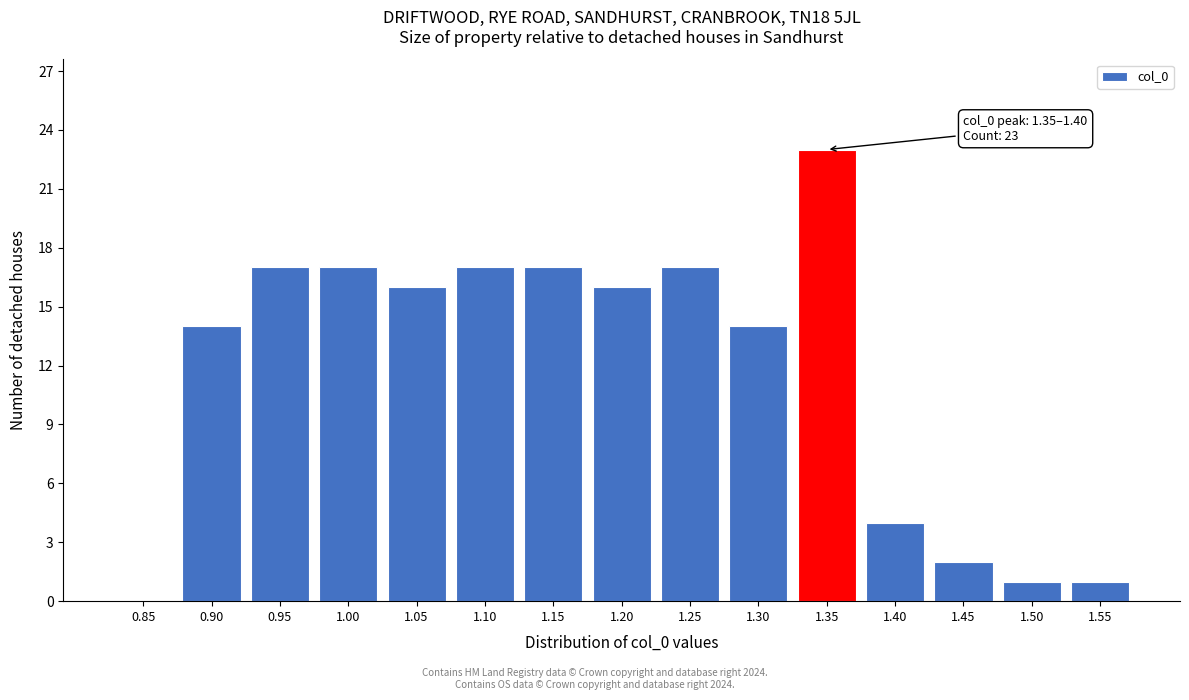

Reading left to right, transcribe all the data shown in this chart.

0.85=0	0.90=14	0.95=17	1.00=17	1.05=16	1.10=17	1.15=17	1.20=16	1.25=17	1.30=14	1.35=23	1.40=4	1.45=2	1.50=1	1.55=1